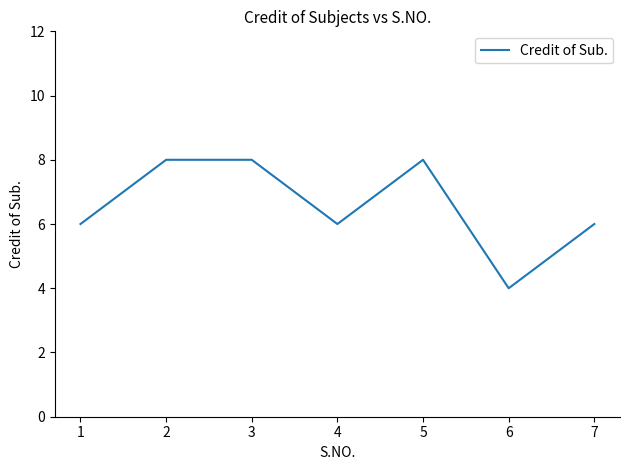

Reading left to right, transcribe all the data shown in this chart.

1=6	2=8	3=8	4=6	5=8	6=4	7=6